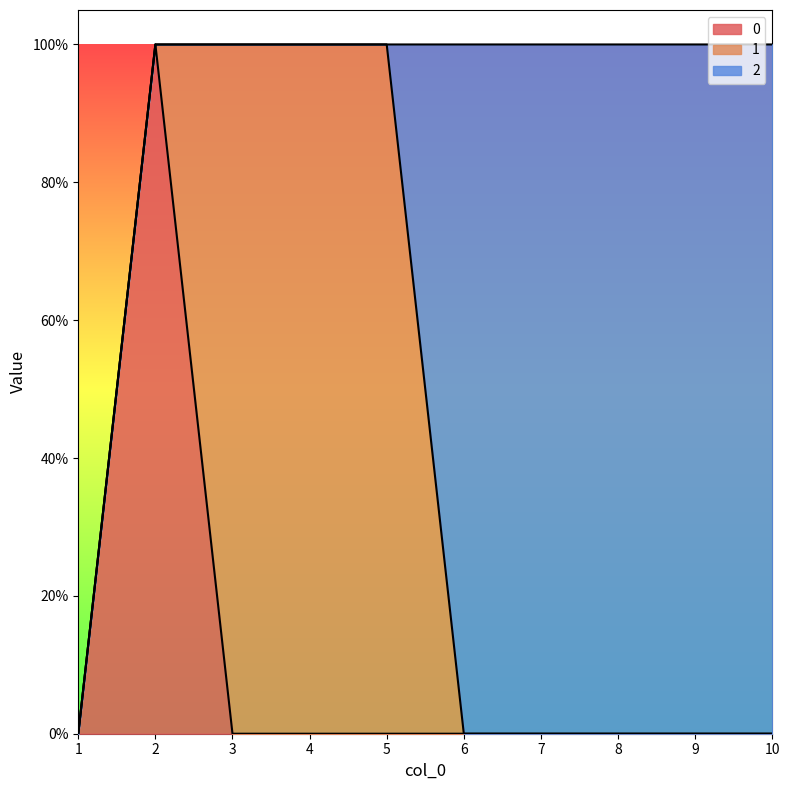

Which series has the largest total across all categories?

2